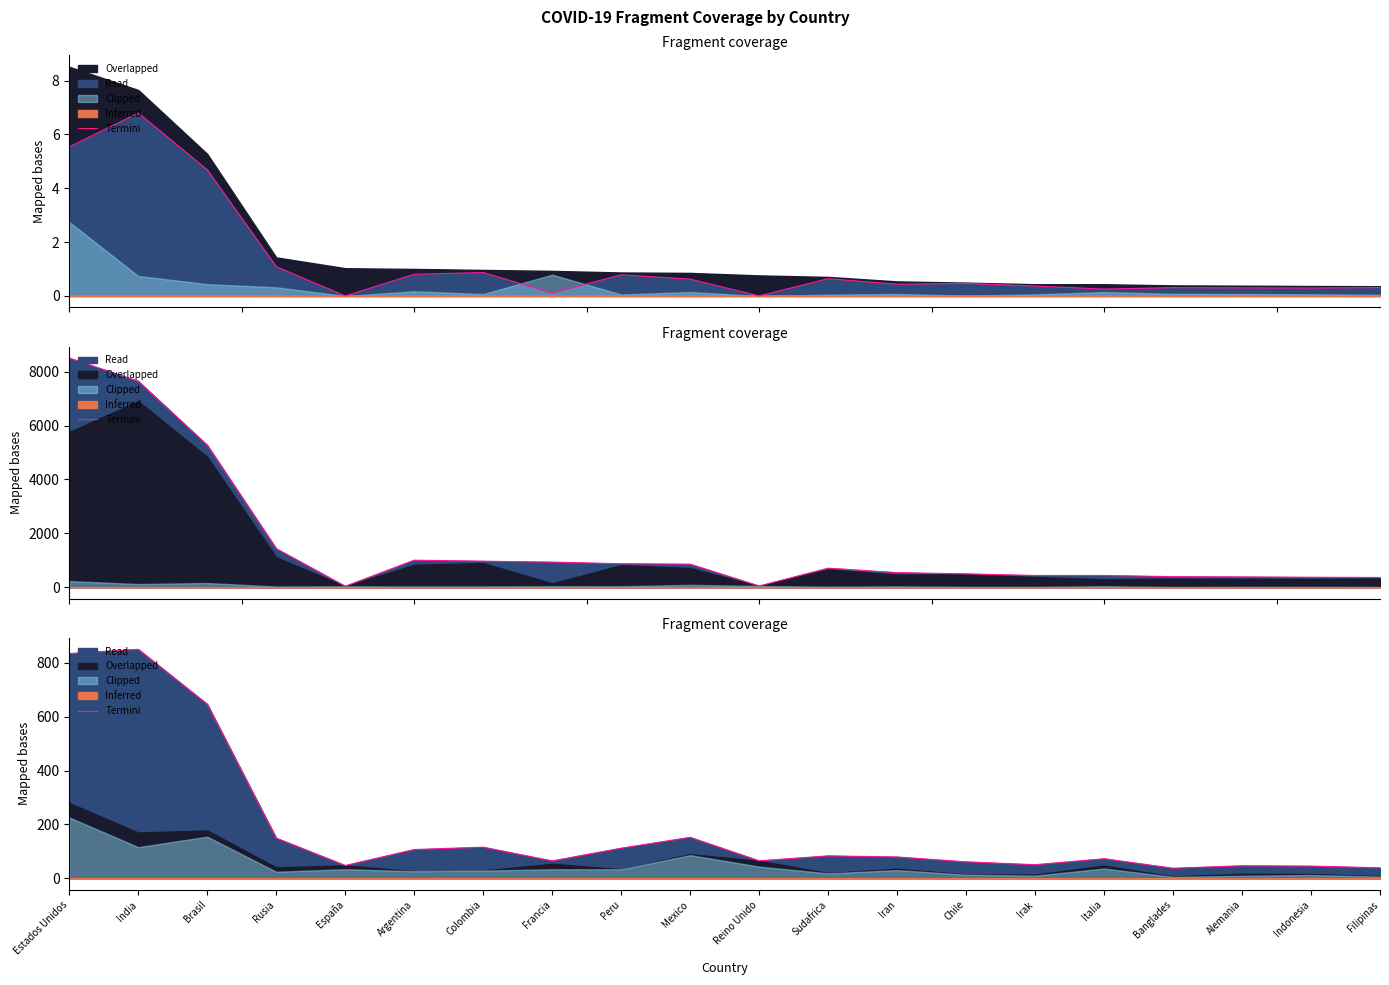

The value at Peru is 112.2. True or false?

True